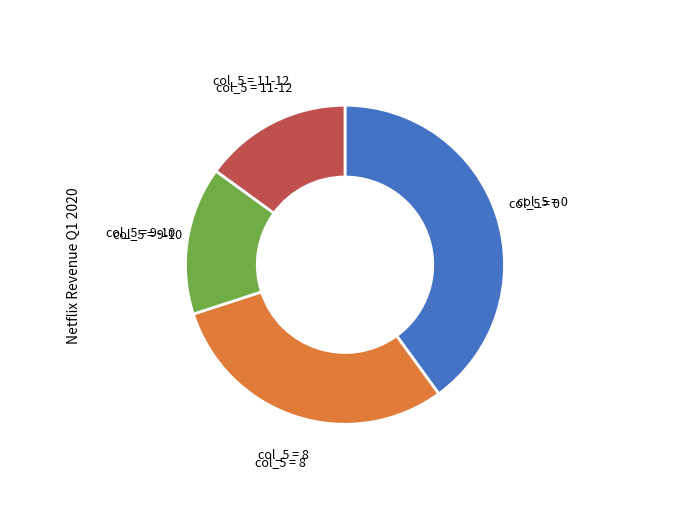

How many slices are in this pie chart?

4